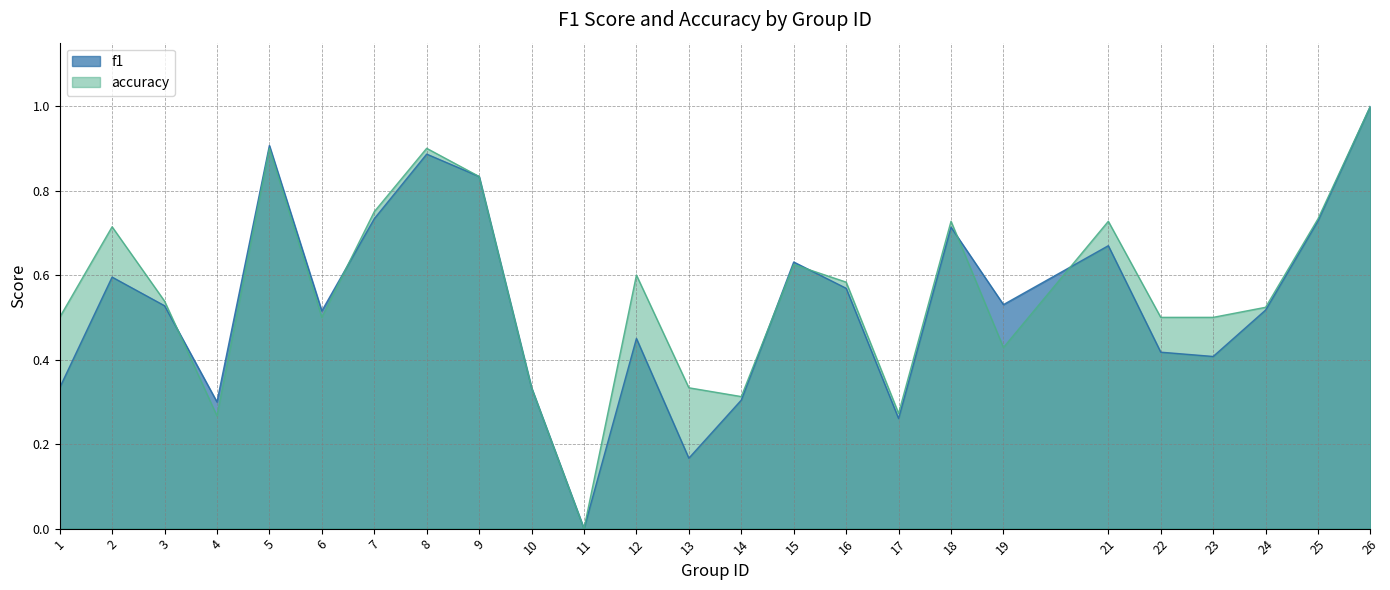

True or false: f1 and accuracy intersect in this chart.

True